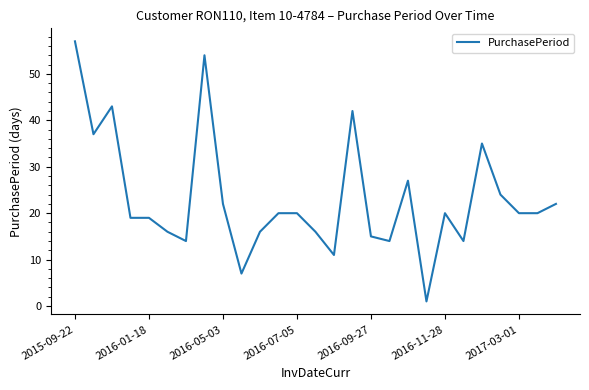

What is the greatest value displayed?

57